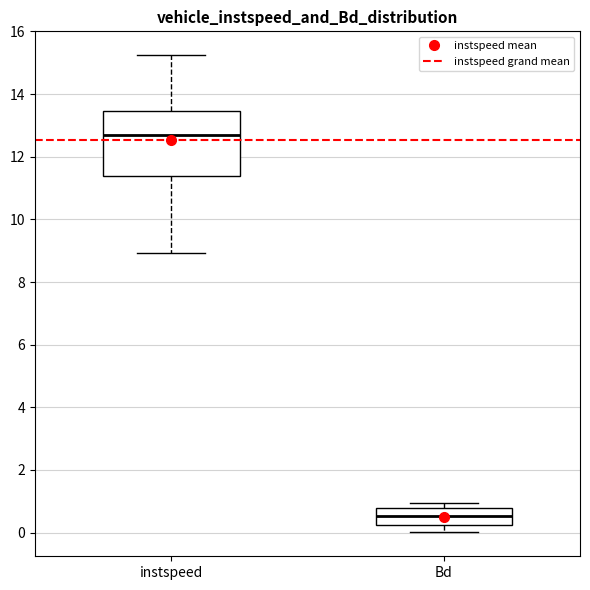

Where does the median line of the box for Bd sit on the y-axis? The values are not printed on the chart, so give them approximately, as read against the axis.

0.6